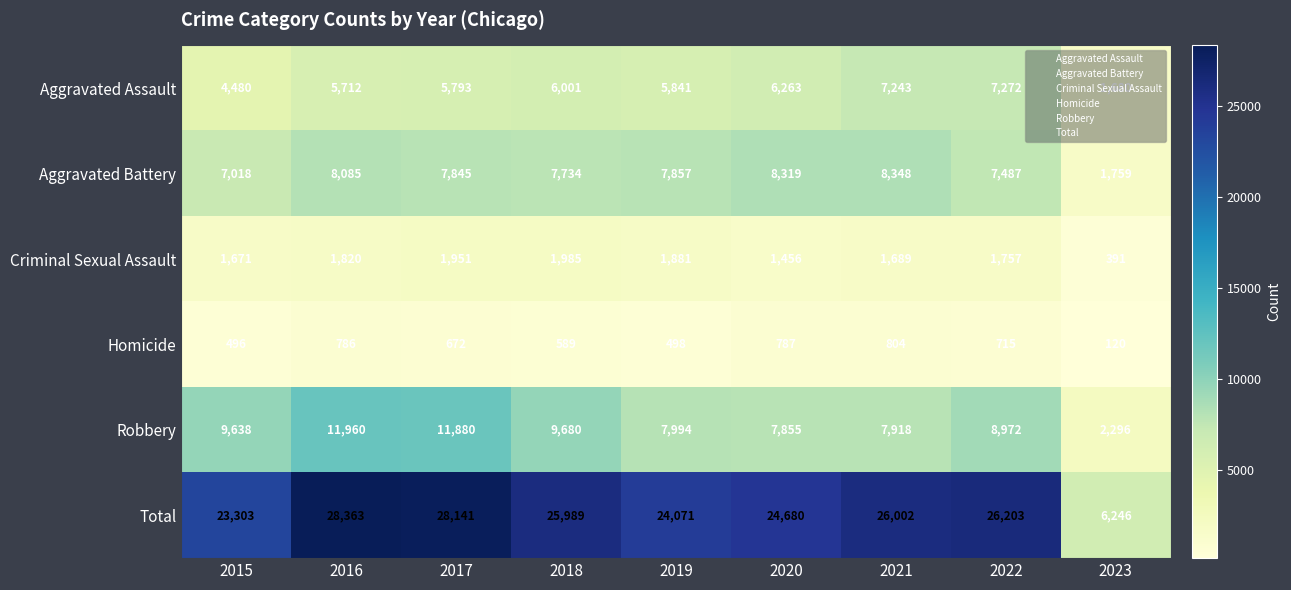

At 2022, list the series in order from smallest to largest.

Homicide, Criminal Sexual Assault, Aggravated Assault, Aggravated Battery, Robbery, Total